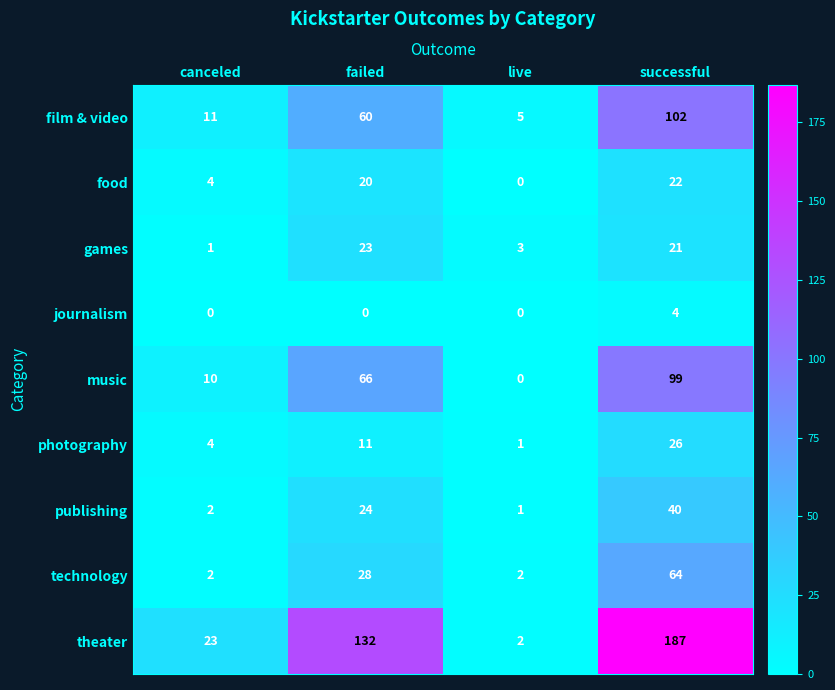

What is the difference between the maximum and minimum values in the music series?

99